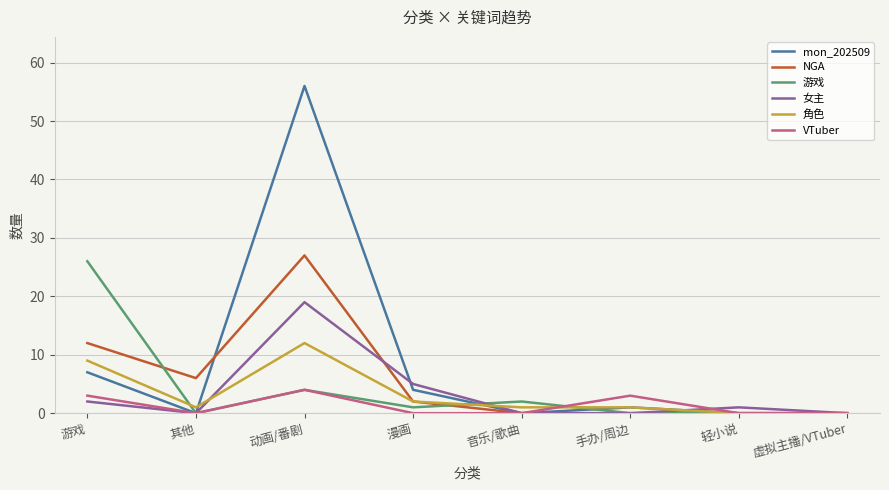

What position from the left is 动画/番剧?

3